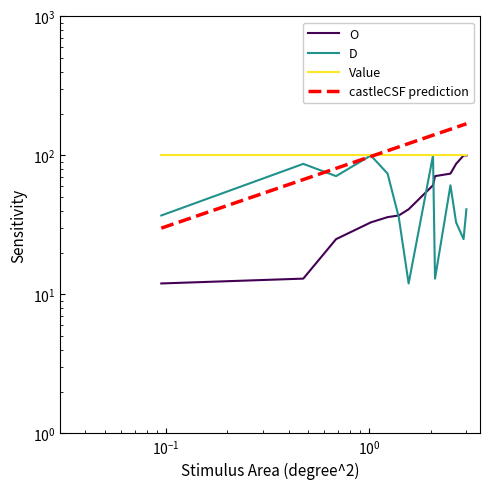

What is the minimum value for D?

12.0